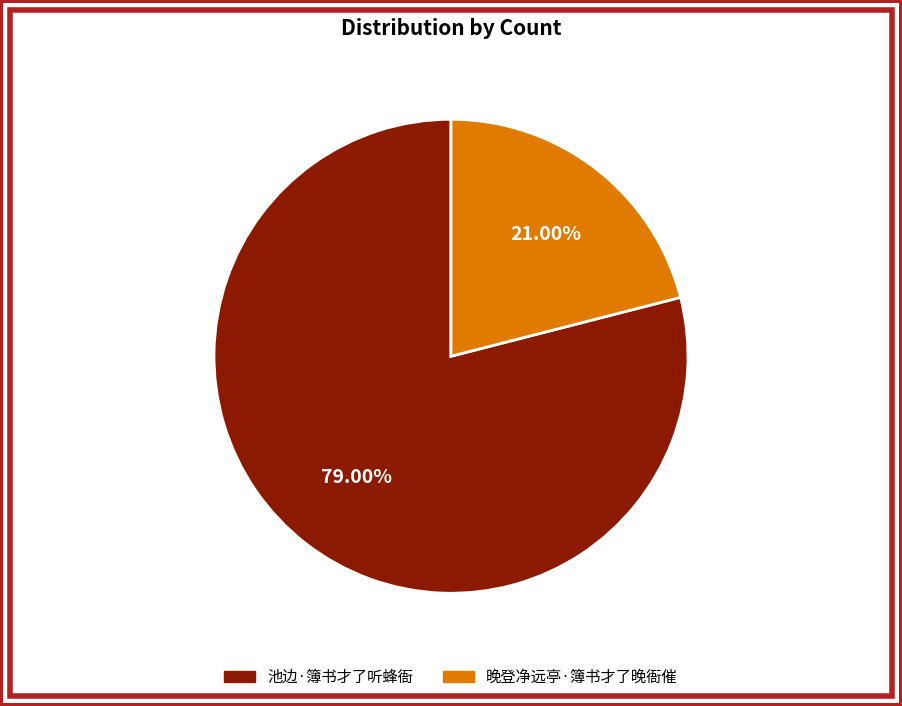

Between 池边·簿书才了听蜂衙 and 晚登净远亭·簿书才了晚衙催, which is larger?

池边·簿书才了听蜂衙